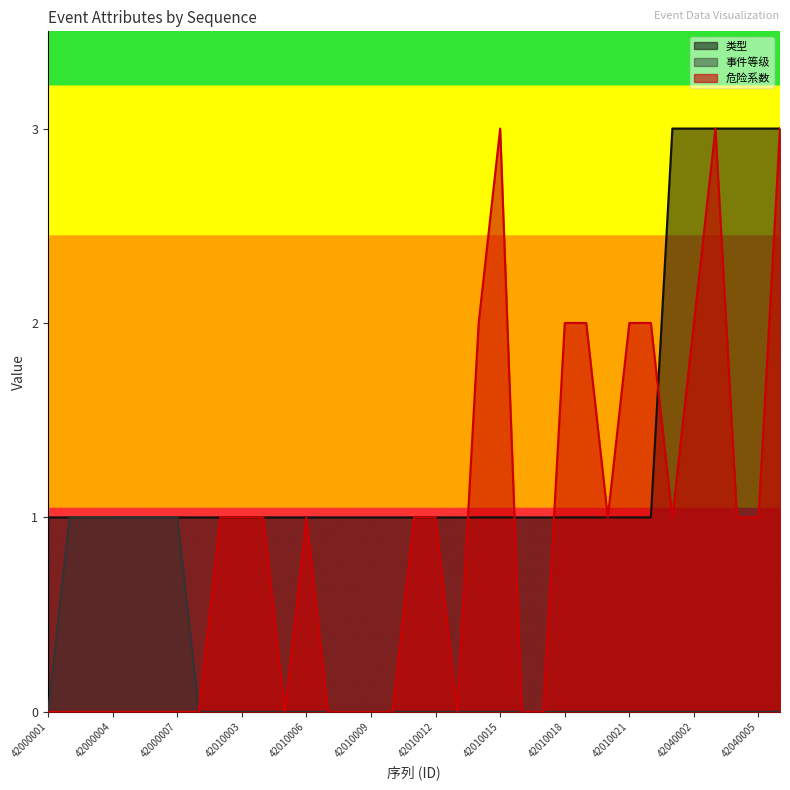

List the labels in order of 类型 value, largest first.

42040001, 42040002, 42040003, 42040004, 42040005, 42040006, 42000001, 42000002, 42000003, 42000004, 42000005, 42000006, 42000007, 42010001, 42010002, 42010003, 42010004, 42010005, 42010006, 42010007, 42010008, 42010009, 42010010, 42010011, 42010012, 42010013, 42010014, 42010015, 42010016, 42010017, 42010018, 42010019, 42010020, 42010021, 42010022